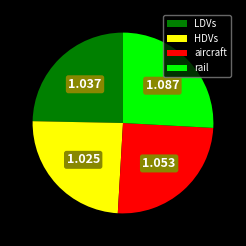

What is the ratio of the value at LDVs to the value at aircraft?

1.0